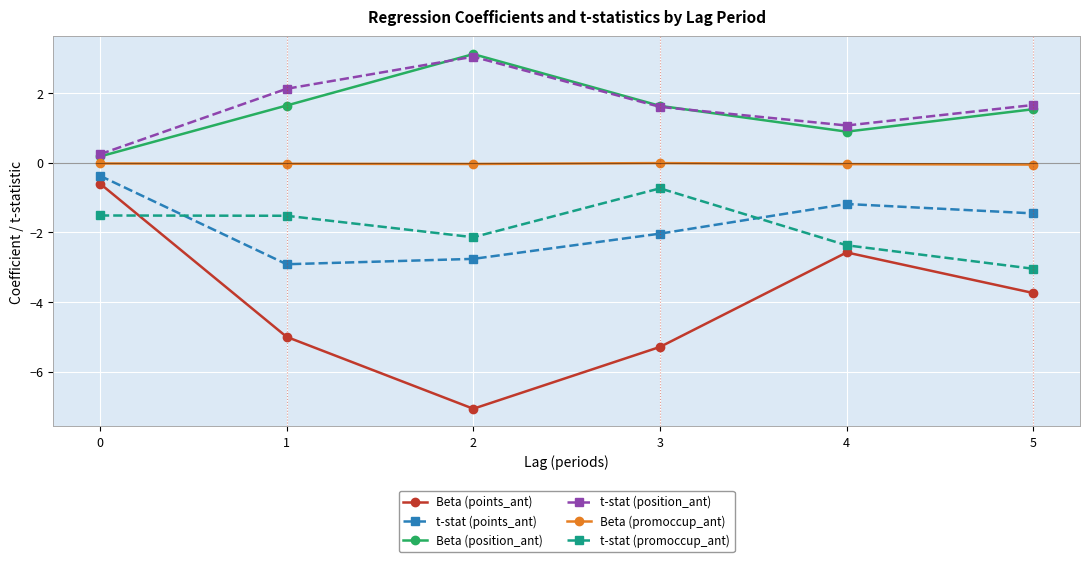

True or false: Beta (promoccup_ant) and t-stat (promoccup_ant) intersect in this chart.

False